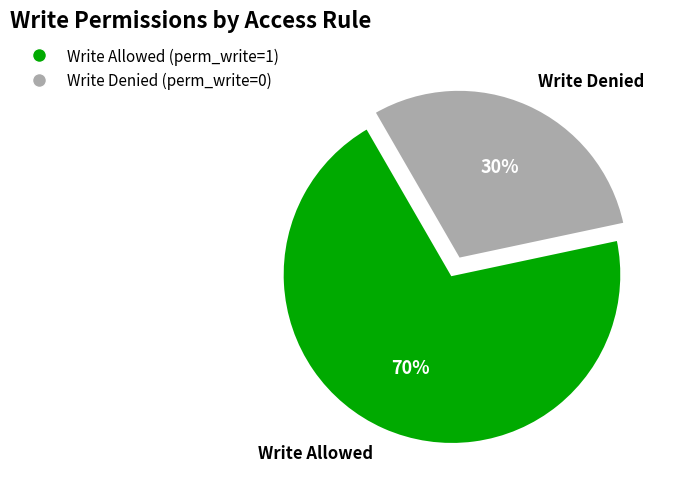

To the nearest percent, what is the difference between the Write Denied and Write Allowed slice percentages?

40%